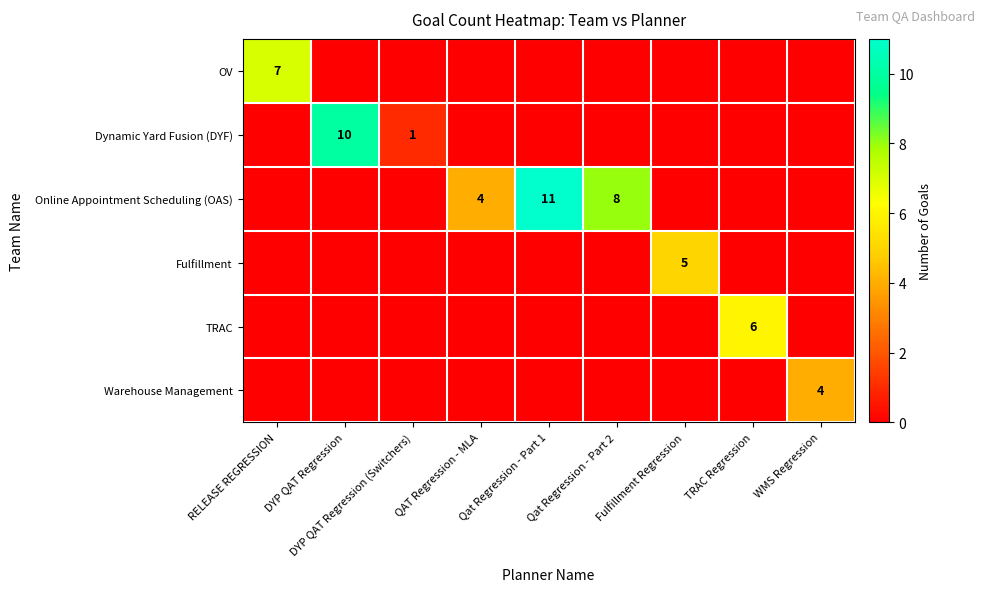

Count the number of categories in the chart.

9